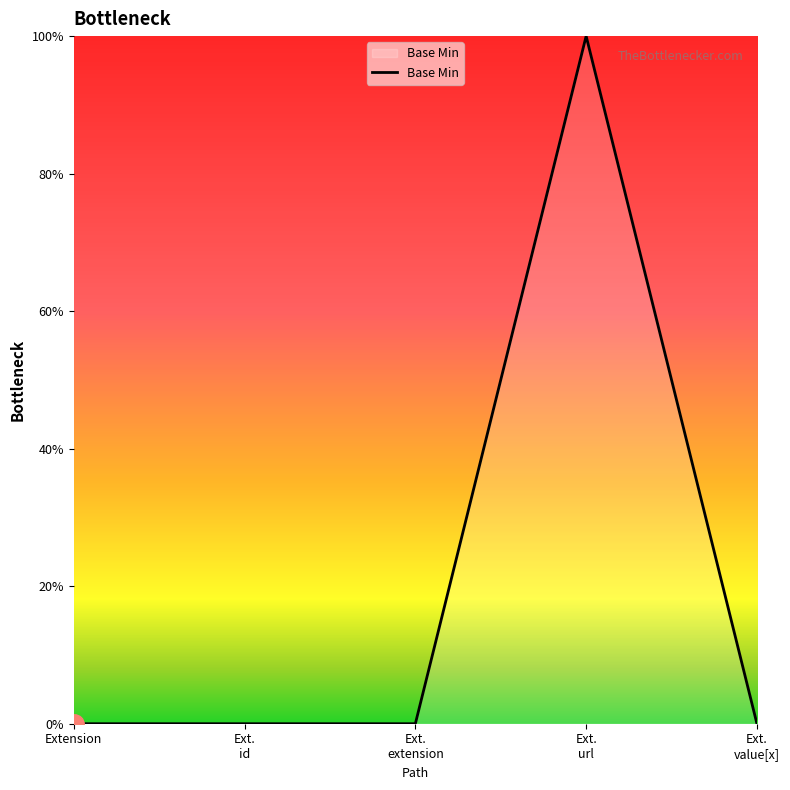

What is the greatest value displayed?

100